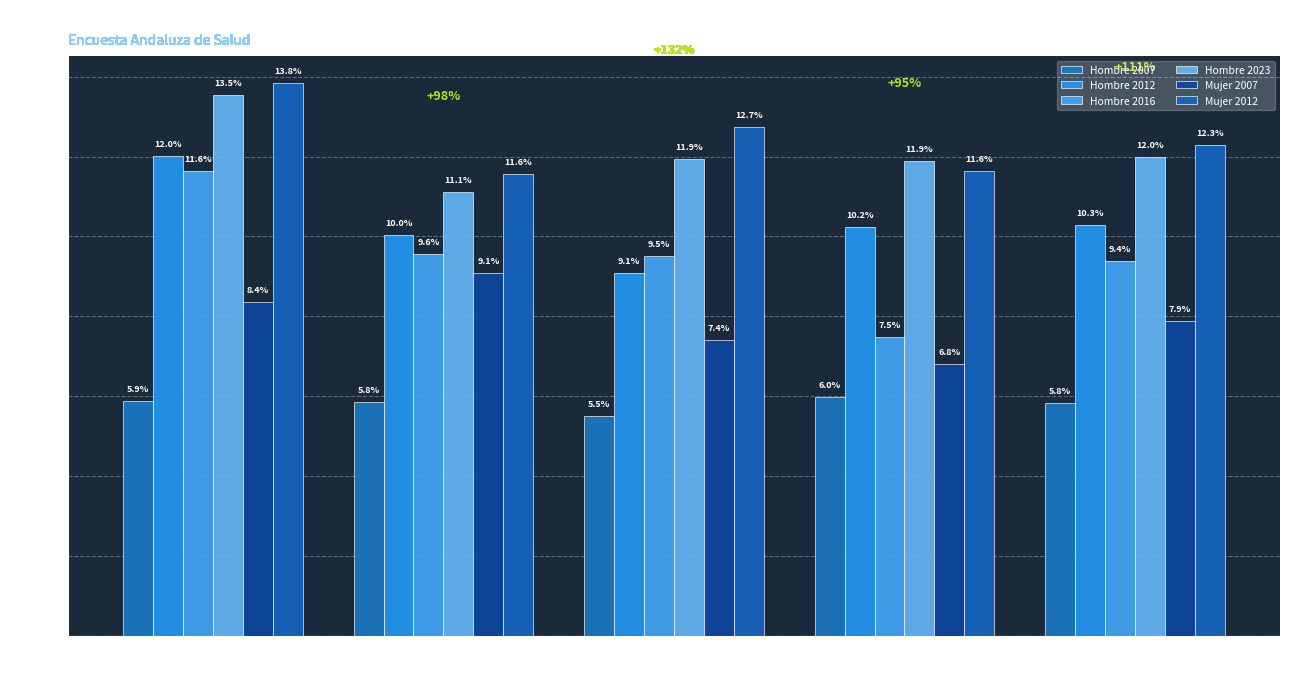

What is the spread (max minus min) of values at >50.000 hab?

0.1